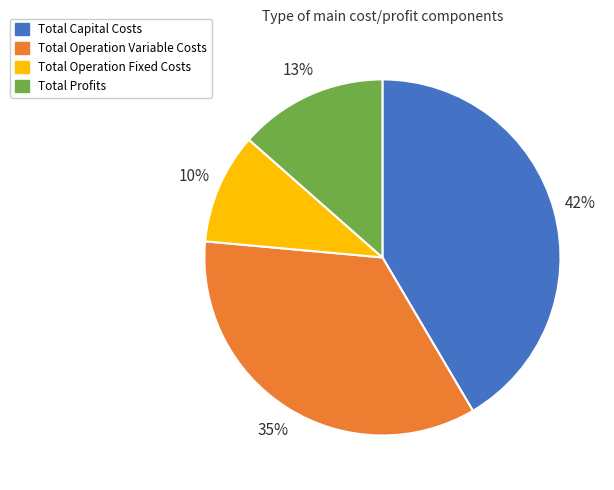

Which category has the smallest portion of the pie?

Total Operation Fixed Costs